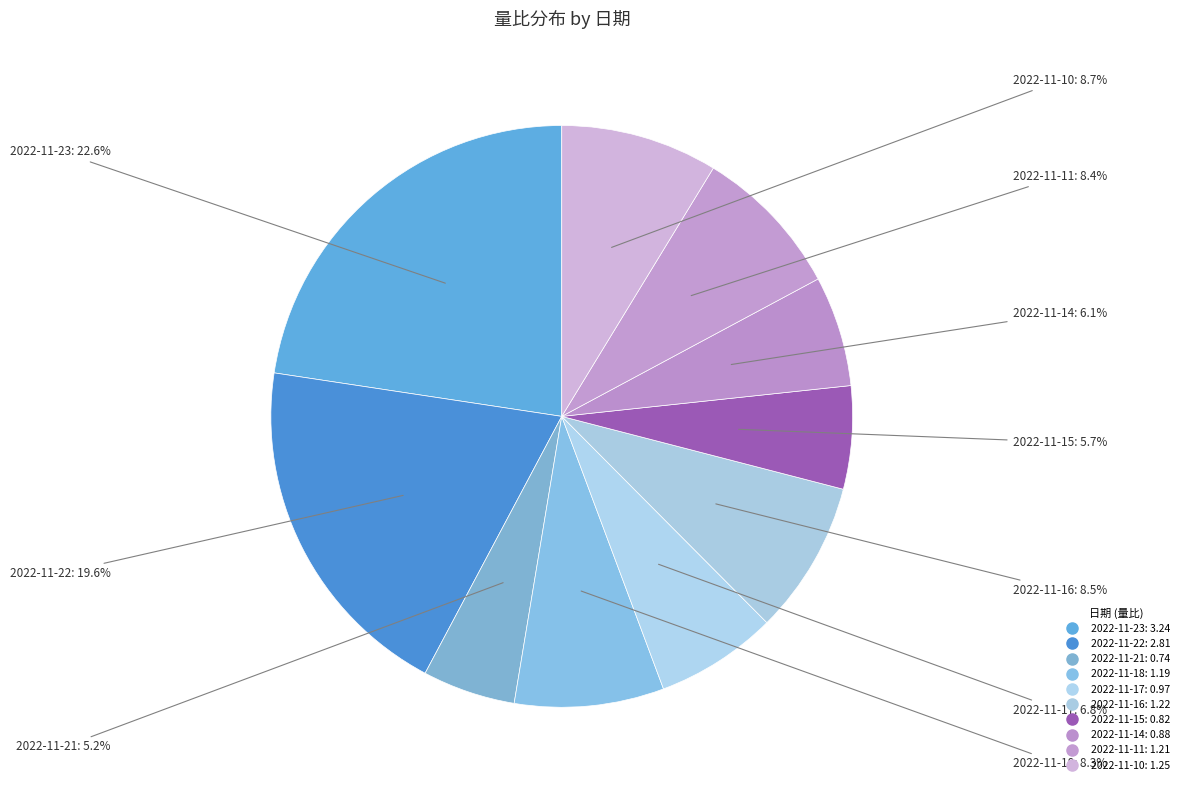

Rank the categories by value from highest to lowest.

2022-11-23, 2022-11-22, 2022-11-10, 2022-11-16, 2022-11-11, 2022-11-18, 2022-11-17, 2022-11-14, 2022-11-15, 2022-11-21